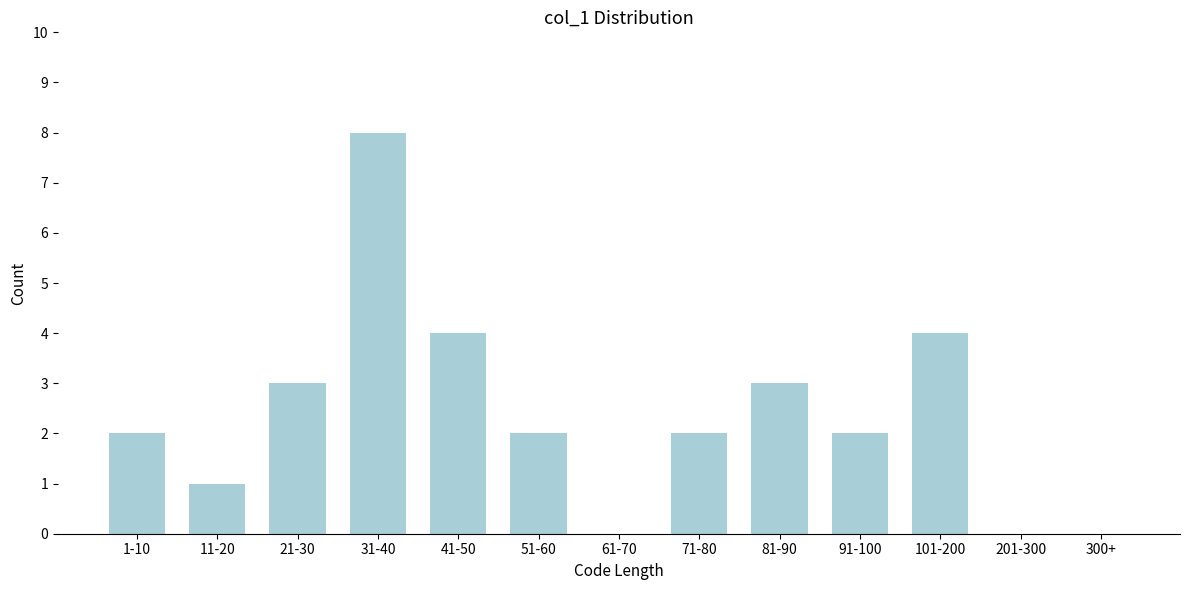

Reading left to right, list all the values displayed in this chart.

1-10=2	11-20=1	21-30=3	31-40=8	41-50=4	51-60=2	61-70=0	71-80=2	81-90=3	91-100=2	101-200=4	201-300=0	300+=0